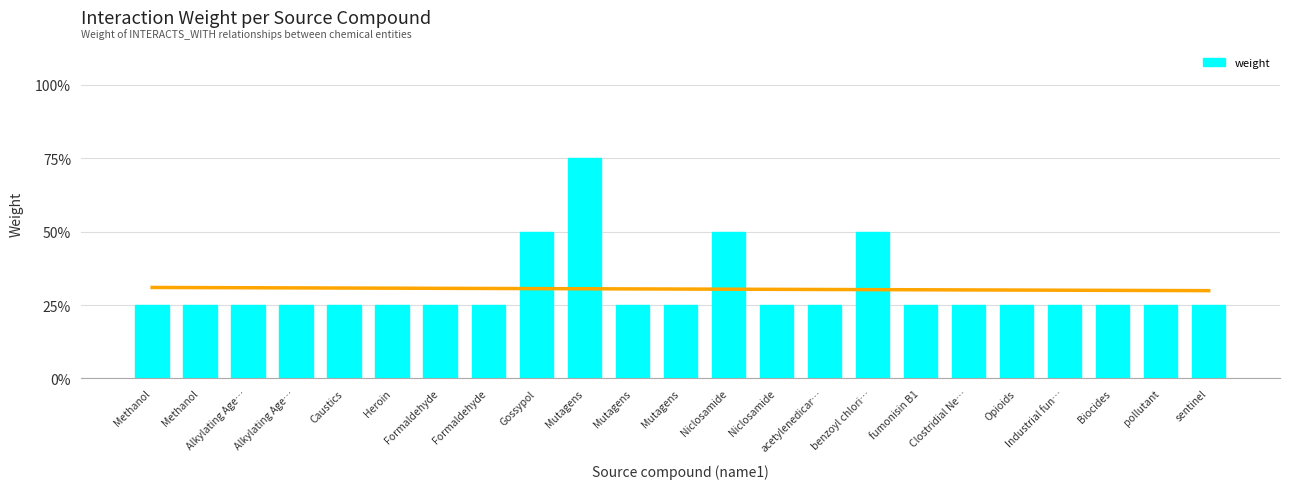

Reading left to right, transcribe all the data shown in this chart.

Methanol=1	Methanol=1	Alkylating Age…=1	Alkylating Age…=1	Caustics=1	Heroin=1	Formaldehyde=1	Formaldehyde=1	Gossypol=2	Mutagens=3	Mutagens=1	Mutagens=1	Niclosamide=2	Niclosamide=1	acetylenedicar…=1	benzoyl chlori…=2	fumonisin B1=1	Clostridial Ne…=1	Opioids=1	Industrial fun…=1	Biocides=1	pollutant=1	sentinel=1